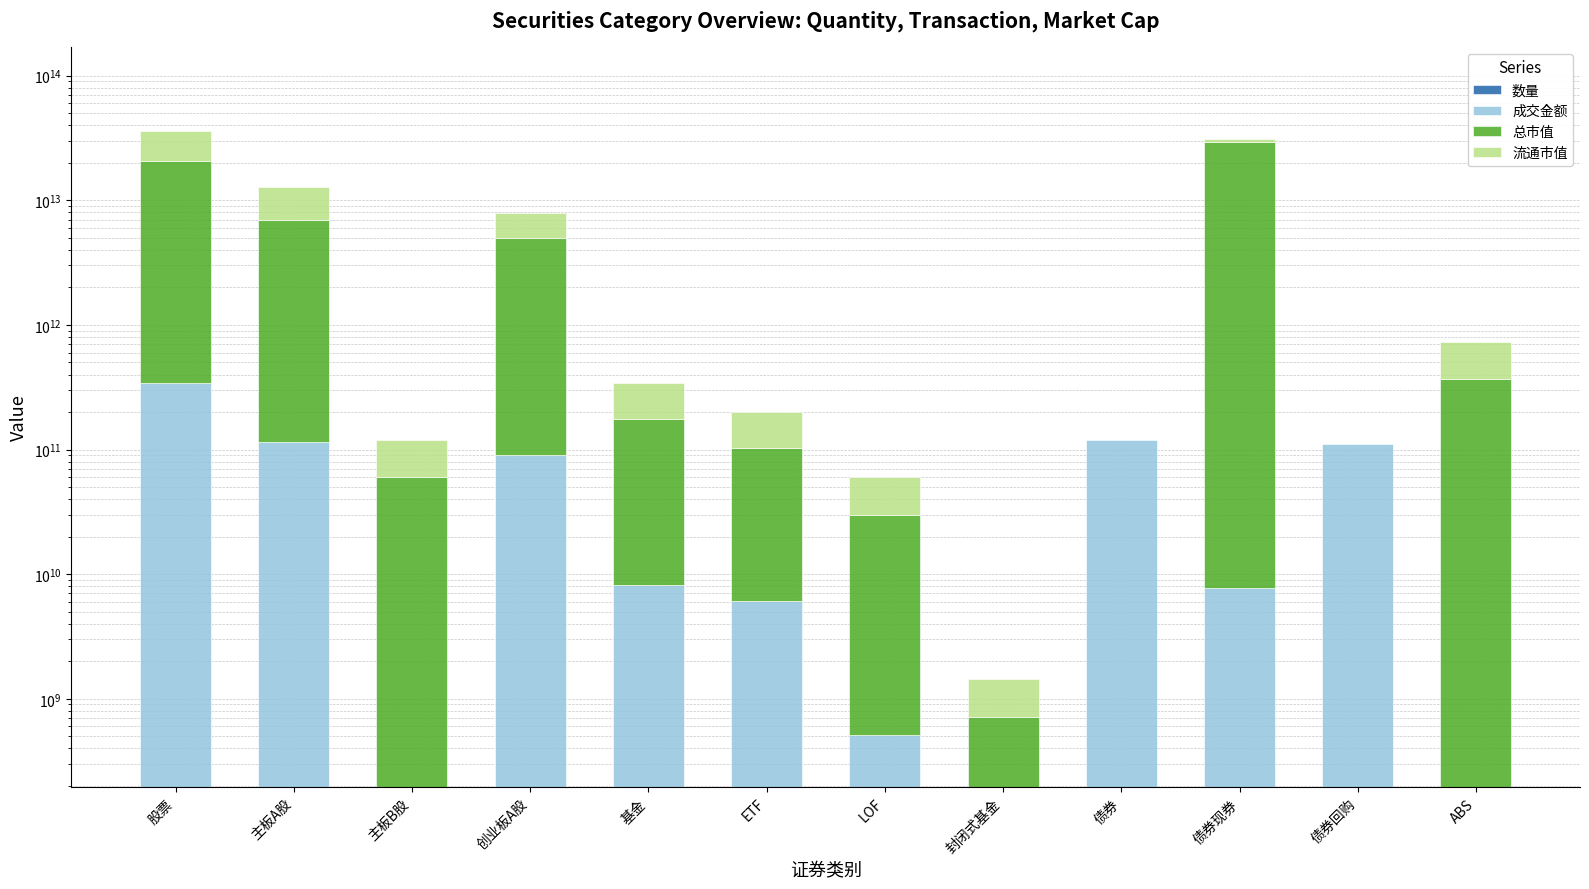

At which label does 数量 reach its peak?

债券